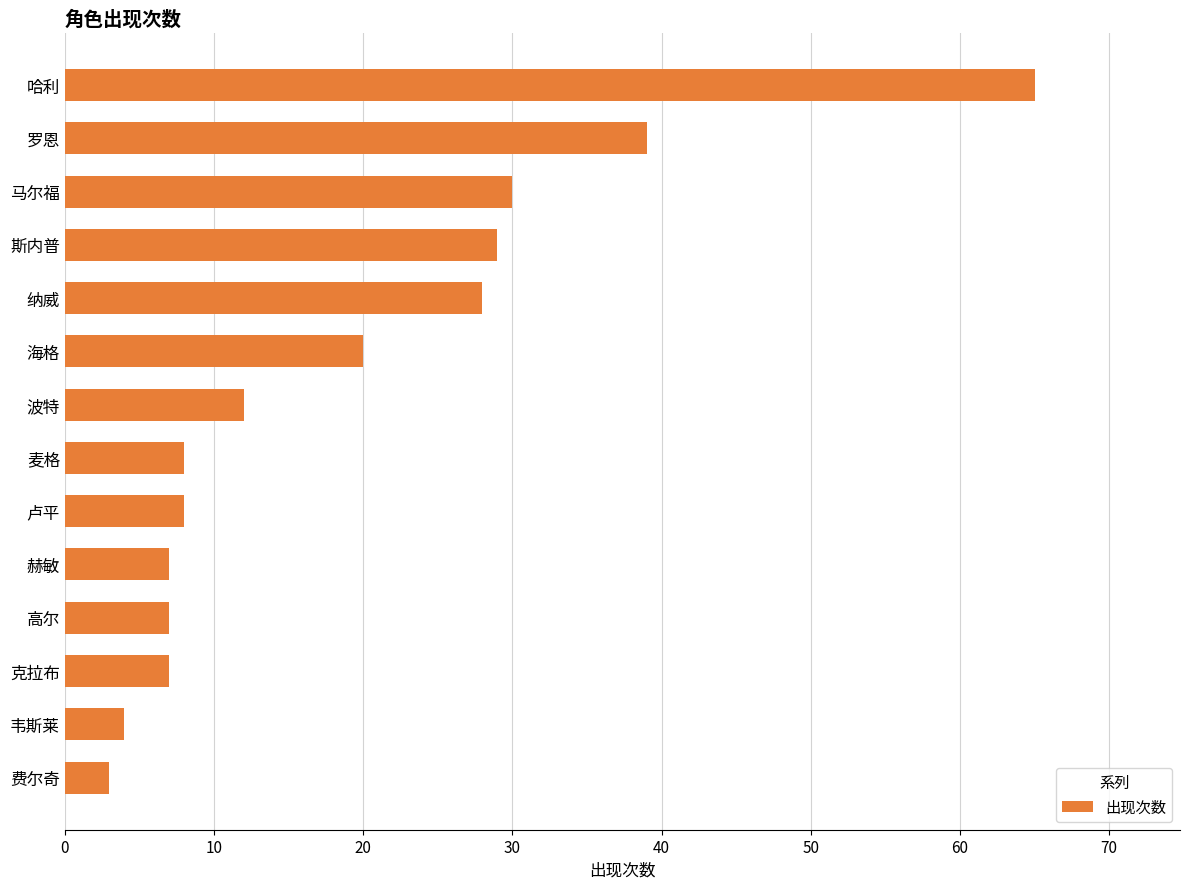

Are the bars grouped side by side (vs. stacked)?

No